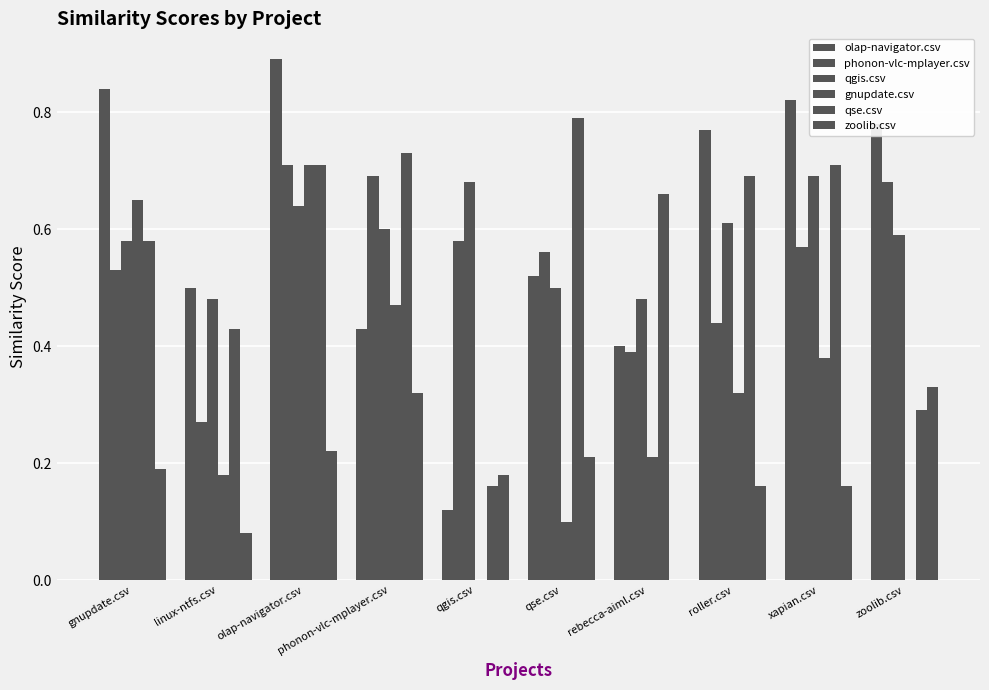

How many series are shown in this chart?

6